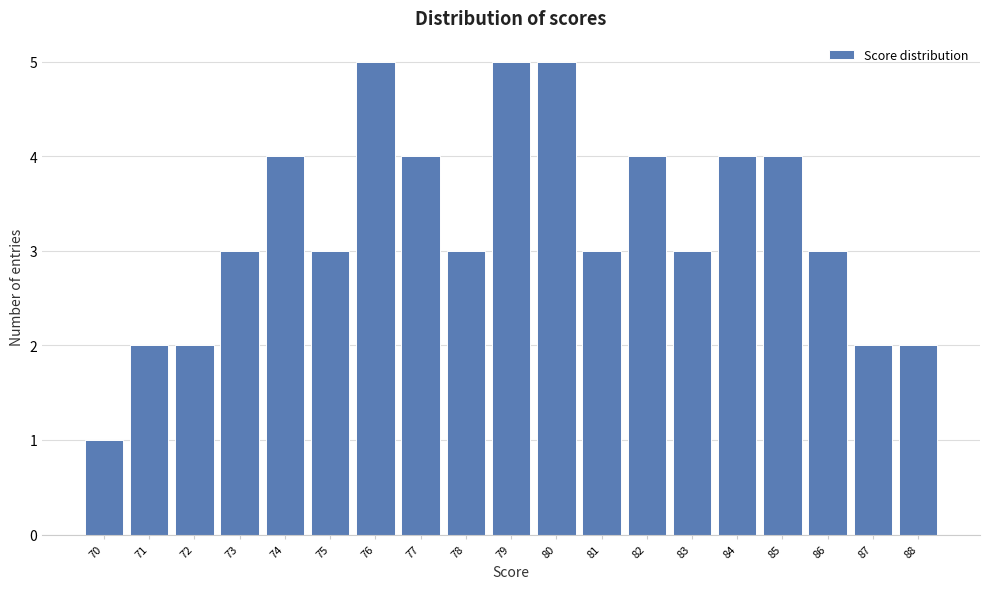

Reading left to right, list every bar in this chart as the range it spans on the x-axis followed by its height. The values are not printed on the chart, so give them approximately, as read against the axis.

69.5 to 70.5: 1
70.5 to 71.5: 2
71.5 to 72.5: 2
72.5 to 73.5: 3
73.5 to 74.5: 4
74.5 to 75.5: 3
75.5 to 76.5: 5
76.5 to 77.5: 4
77.5 to 78.5: 3
78.5 to 79.5: 5
79.5 to 80.5: 5
80.5 to 81.5: 3
81.5 to 82.5: 4
82.5 to 83.5: 3
83.5 to 84.5: 4
84.5 to 85.5: 4
85.5 to 86.5: 3
86.5 to 87.5: 2
87.5 to 88.5: 2